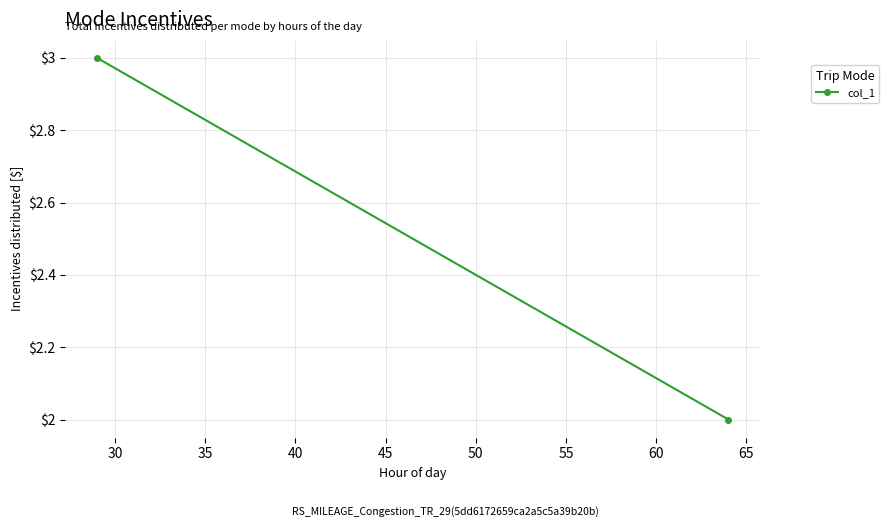

True or false: the data shows 3 at 30.

False